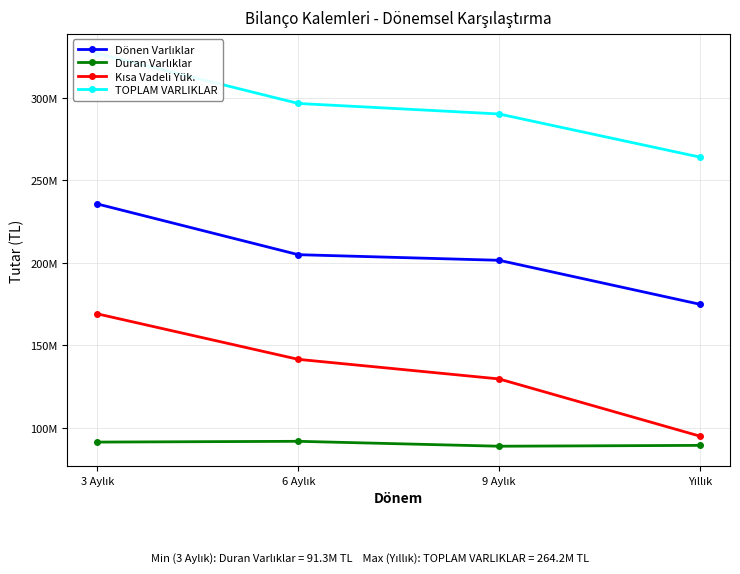

What is the sum of the Duran Varlıklar values at 3 Aylık and Yıllık?

180564589